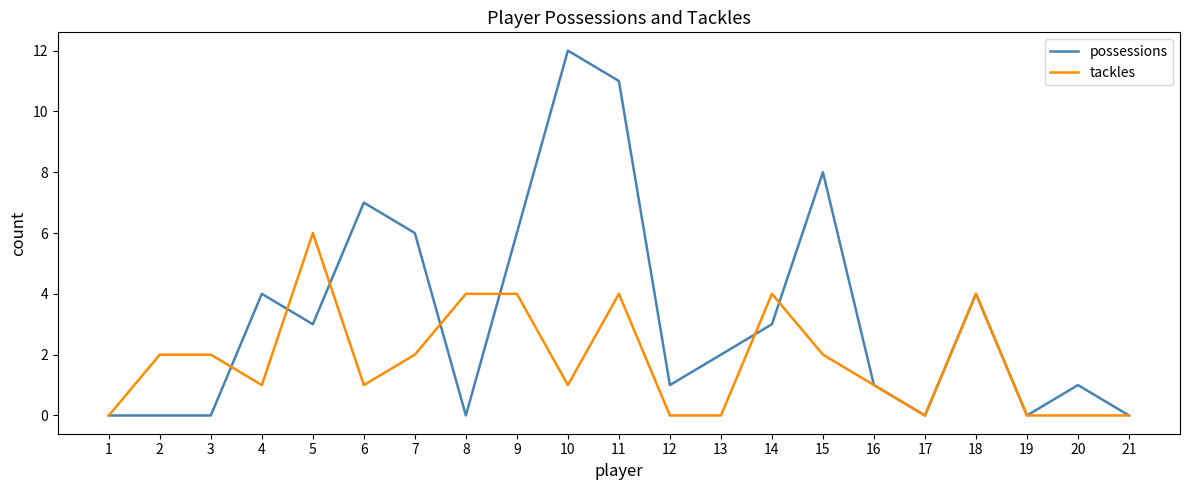

True or false: possessions has more than 1 interior local peaks.

True